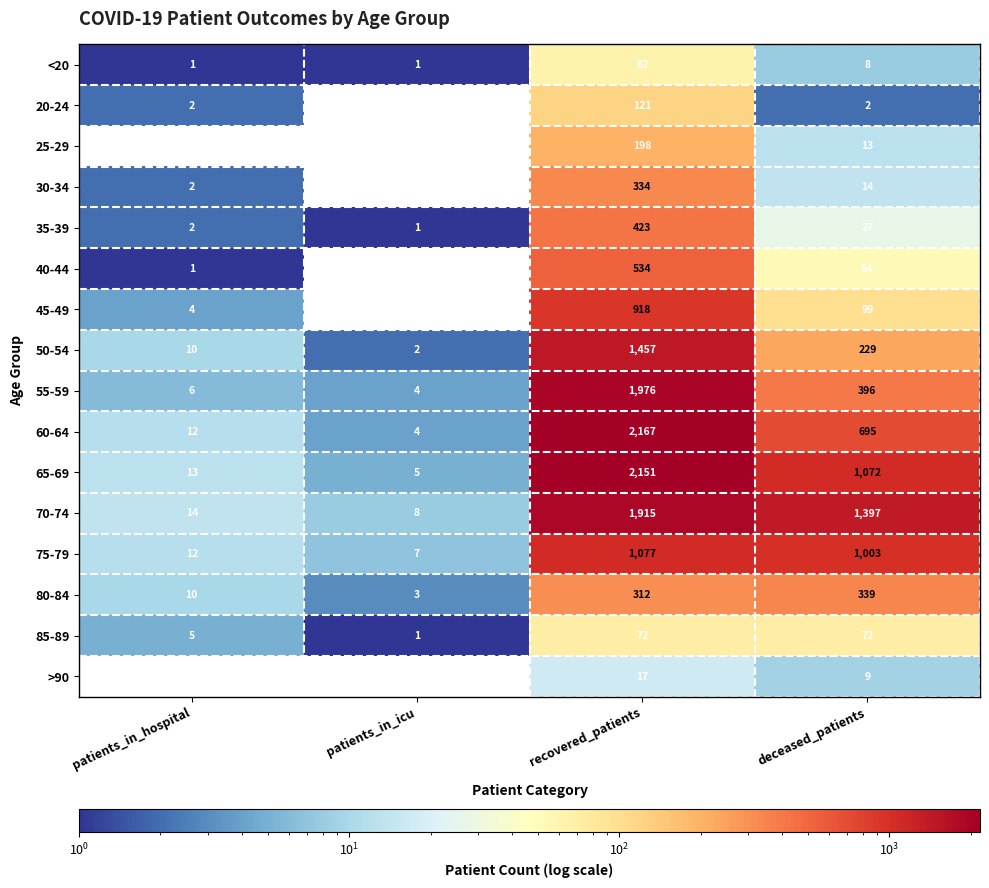

Which series changed the most between patients_in_hospital and recovered_patients?

60-64